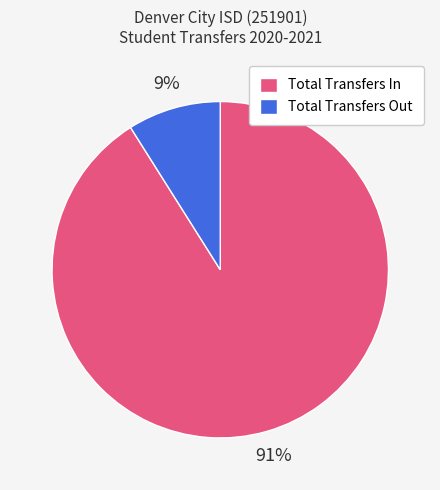

How many slices are in this pie chart?

2